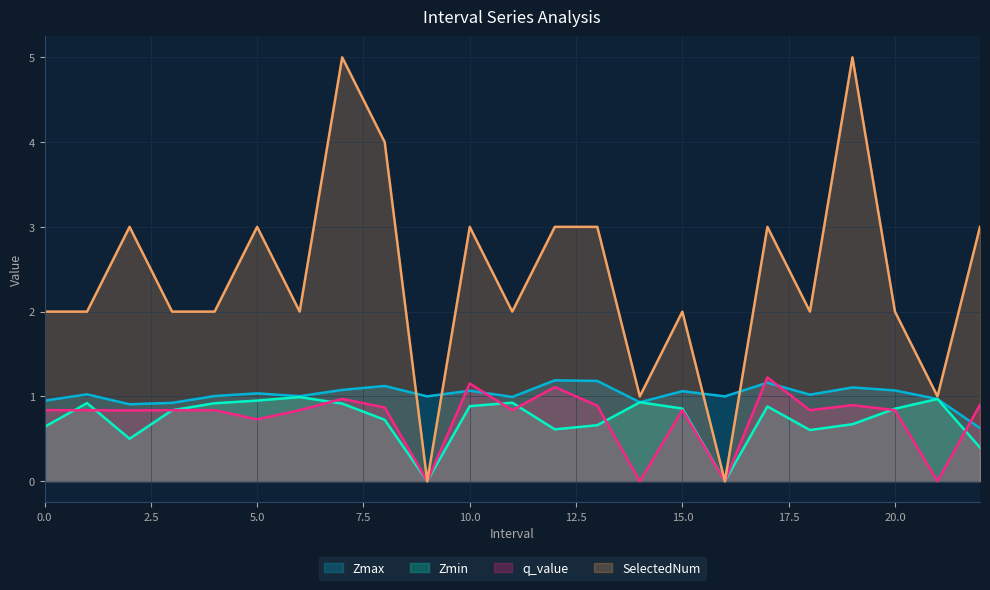

How many values in the Zmax series are below 1?

7